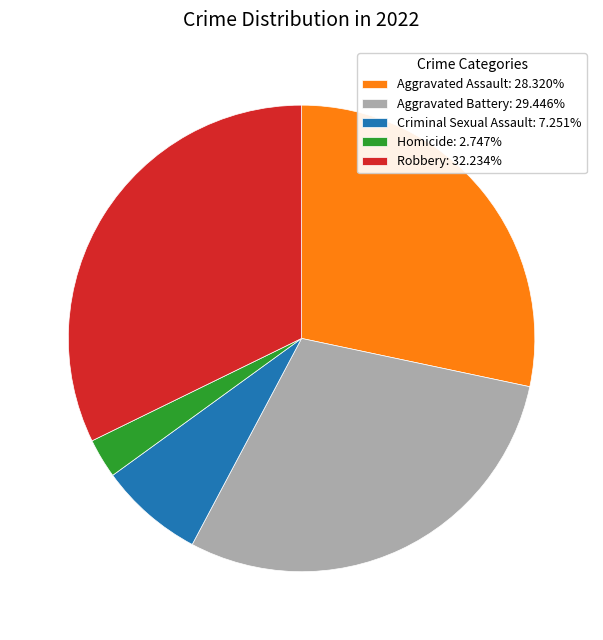

The Homicide slice represents 3% of the pie. True or false?

True